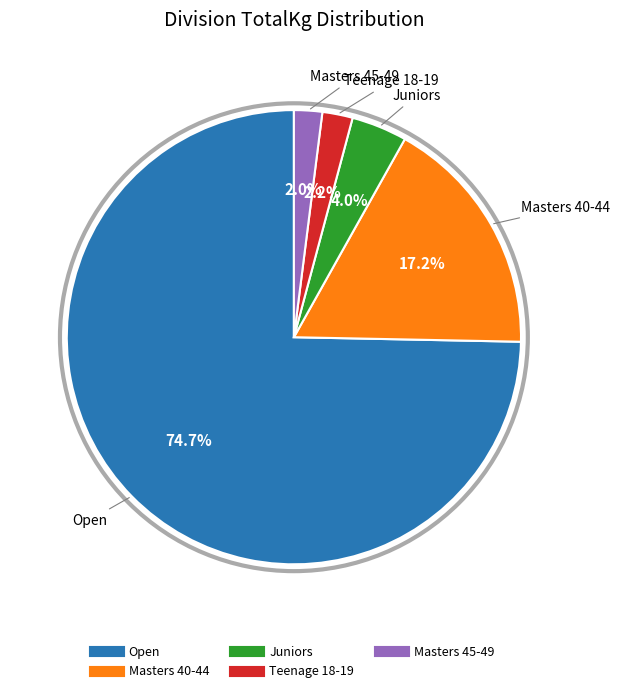

Which slice is the largest?

Open